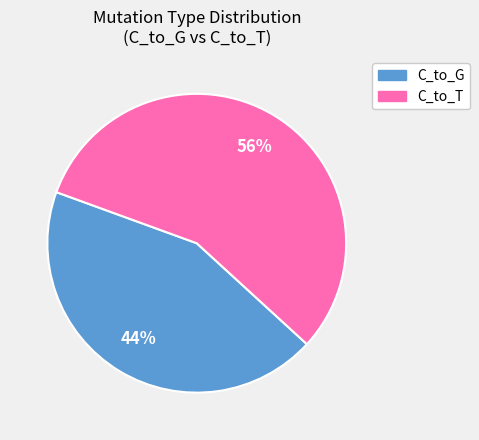

Does any single category account for the majority?

Yes